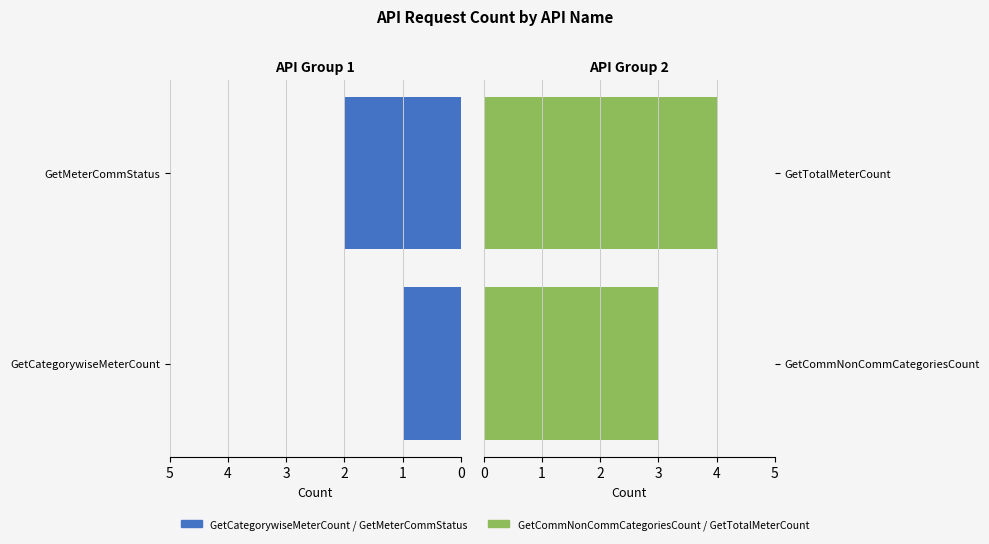

How many bars are there in each group?

2